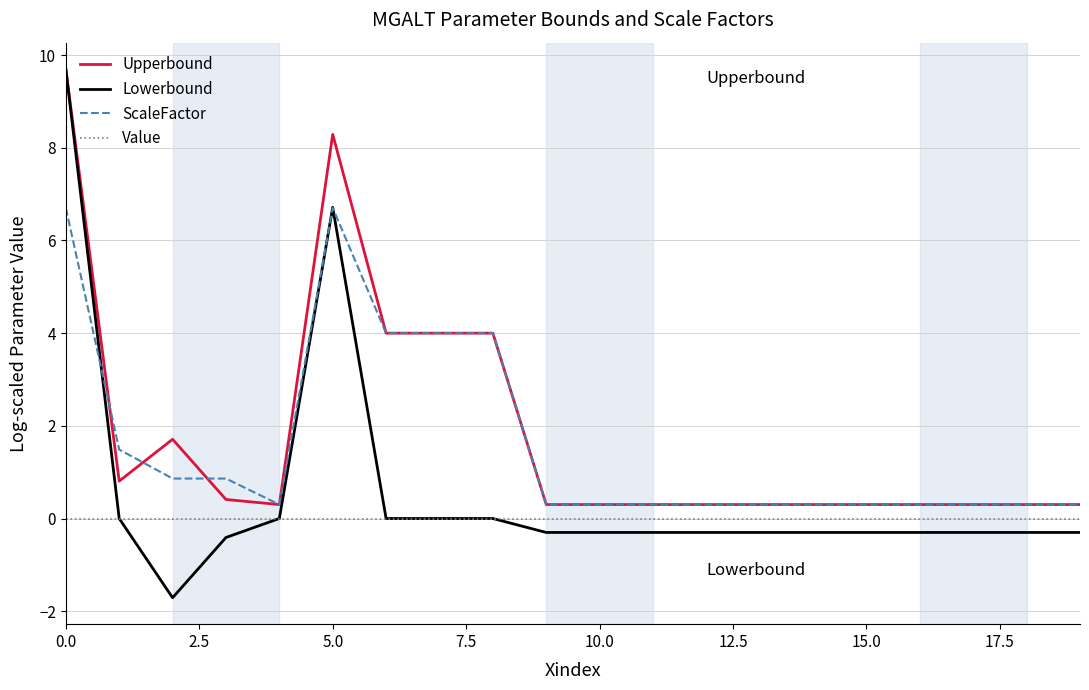

True or false: Value and ScaleFactor intersect in this chart.

False